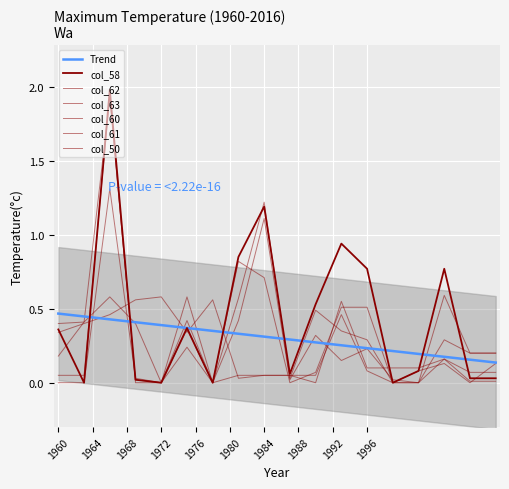

Reading right to left, list all the values displayed in this chart.

col_62: 0.1	0.0	0.1	0.1	0.0	0.1	0.5	0.1	0.1	0.1	0.0	0.6	0.3	0.6	0.6	0.5	0.4	0.3
col_63: 0.1	0.1	0.2	0.1	0.1	0.1	0.6	0.0	0.1	0.1	0.1	0.0	0.6	0.0	0.4	0.6	0.4	0.4
col_58: 0.0	0.0	0.8	0.1	0.0	0.8	0.9	0.5	0.1	1.2	0.8	0.0	0.4	0.0	0.0	2.0	0.0	0.4
col_60: 0.2	0.2	0.6	0.0	0.0	0.3	0.3	0.5	0.0	1.2	0.6	0.0	0.2	0.0	0.0	1.9	0.1	0.1
col_61: 0.2	0.2	0.3	0.0	0.0	0.2	0.1	0.3	0.0	1.1	0.4	0.0	0.4	0.0	0.0	1.9	0.4	0.2
col_50: 0.0	0.0	0.2	0.0	0.0	0.5	0.5	0.1	0.0	0.7	0.8	0.0	0.4	0.0	0.0	1.3	0.0	0.0